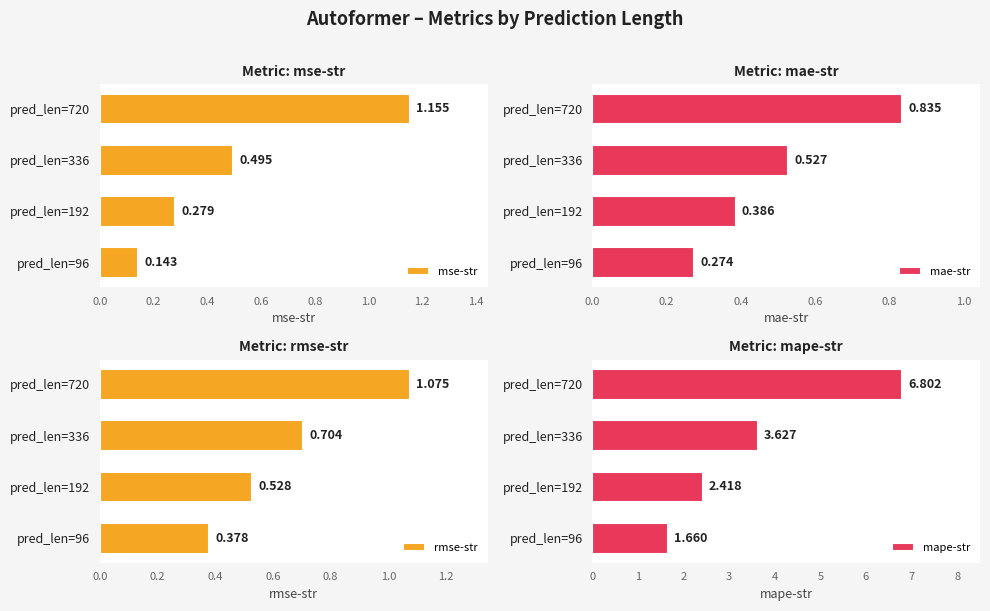

Does the chart contain stacked bars?

No